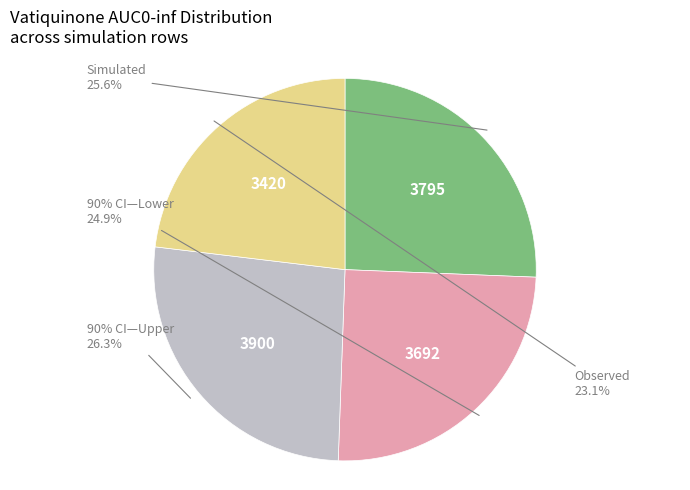

To the nearest percent, what percentage of the pie is 90% CI—Upper?

26%